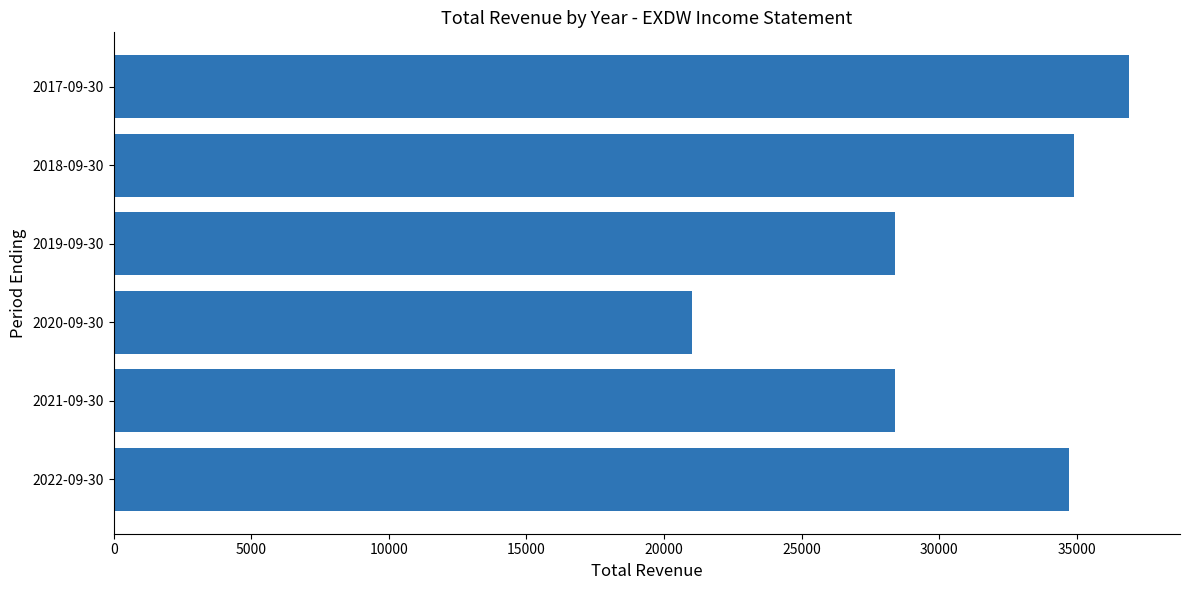

Reading bottom to top, transcribe all the data shown in this chart.

2022-09-30=34700	2021-09-30=28400	2020-09-30=21000	2019-09-30=28400	2018-09-30=34900	2017-09-30=36900